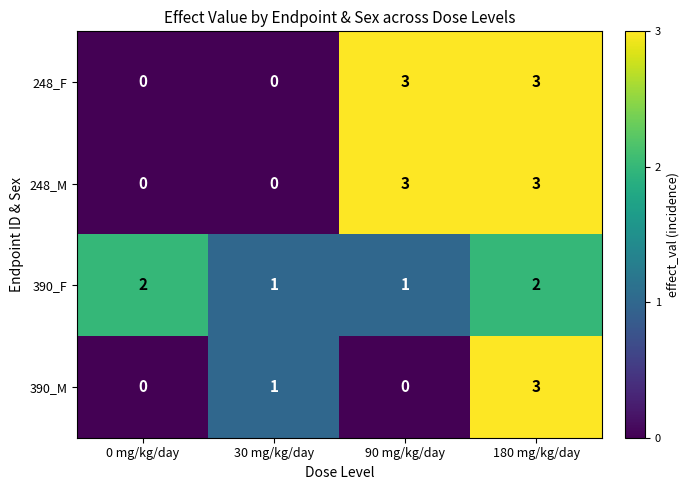

At which category is the sum across all series the highest?

180 mg/kg/day